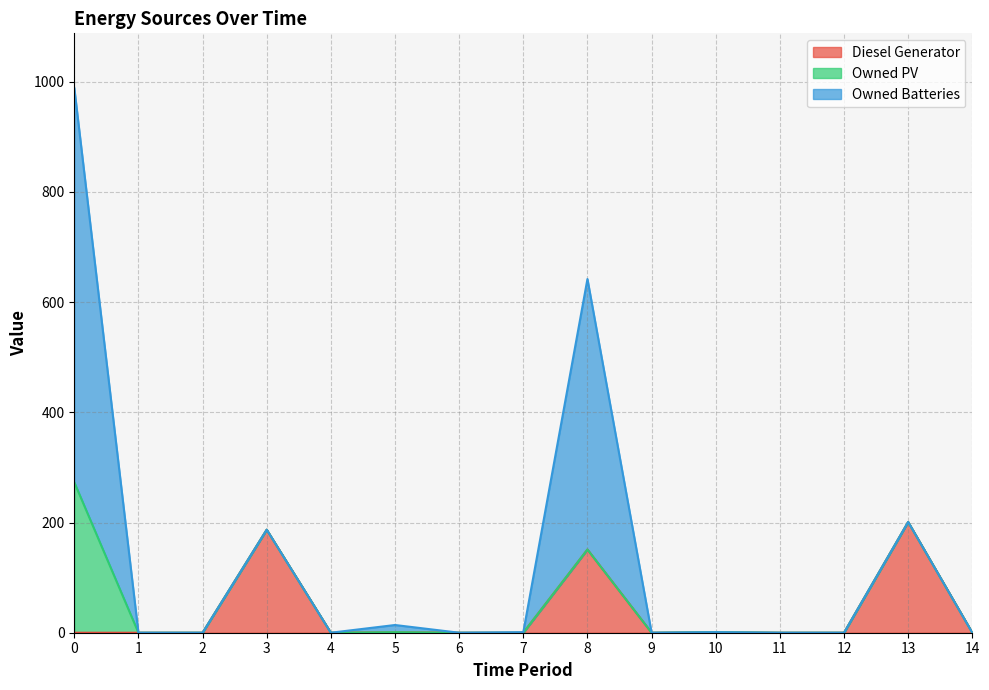

How many lines are shown in the chart?

3